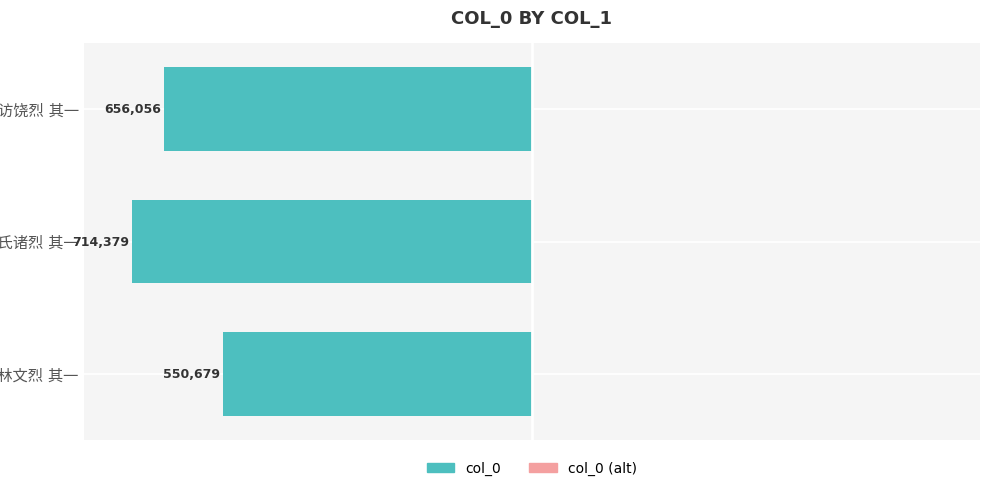

How many bars are there in total?

3